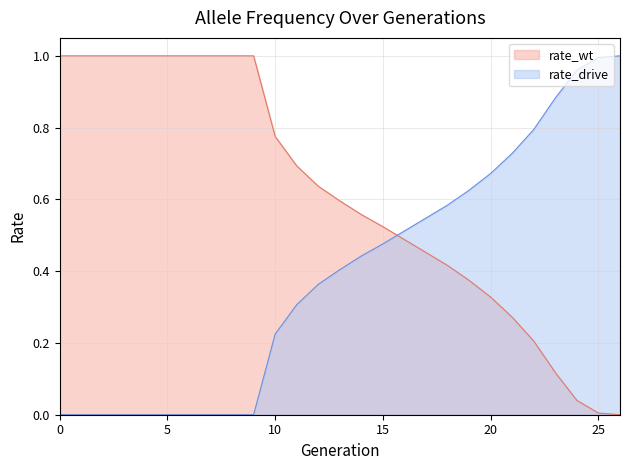

Reading right to left, extract all data points from this chart.

rate_wt: 26=0.0	25=0.0	24=0.0	23=0.1	22=0.2	21=0.3	20=0.3	19=0.4	18=0.4	17=0.5	16=0.5	15=0.5	14=0.6	13=0.6	12=0.6	11=0.7	10=0.8	9=1.0	8=1.0	7=1.0	6=1.0	5=1.0	4=1.0	3=1.0	2=1.0	1=1.0	0=1.0
rate_drive: 26=1.0	25=1.0	24=1.0	23=0.9	22=0.8	21=0.7	20=0.7	19=0.6	18=0.6	17=0.5	16=0.5	15=0.5	14=0.4	13=0.4	12=0.4	11=0.3	10=0.2	9=0.0	8=0.0	7=0.0	6=0.0	5=0.0	4=0.0	3=0.0	2=0.0	1=0.0	0=0.0